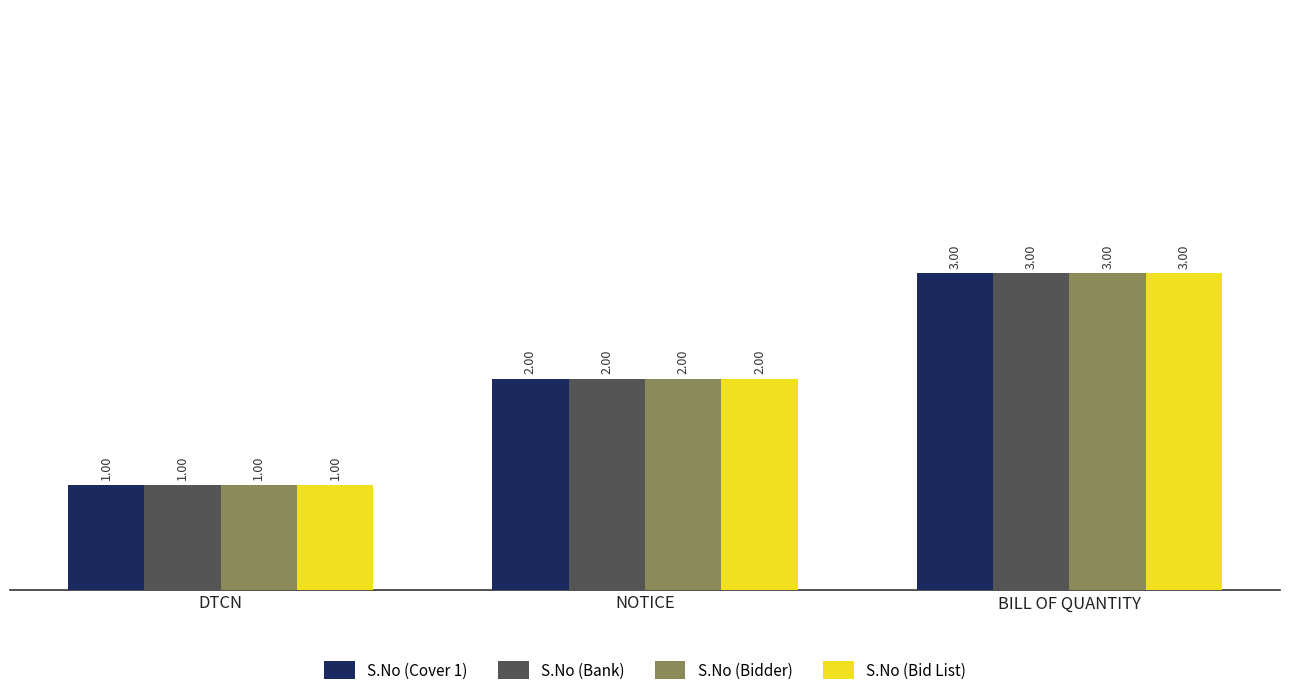

What is the value of the S.No (Cover 1) bar at the 2nd from the left?

2